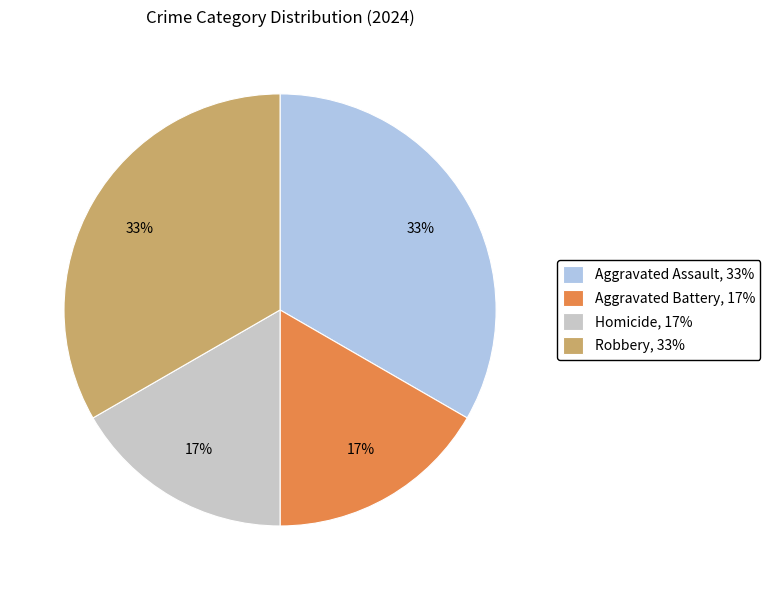

How many segments does this pie chart have?

4